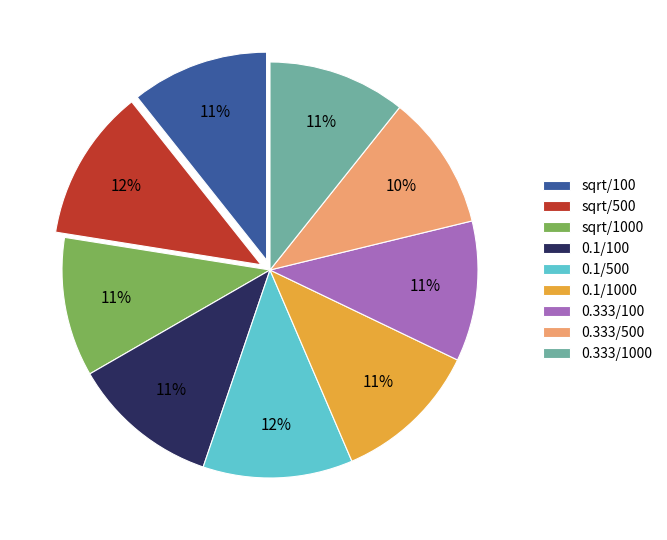

Is the sum of sqrt/500 and 0.333/500 greater than half?

No